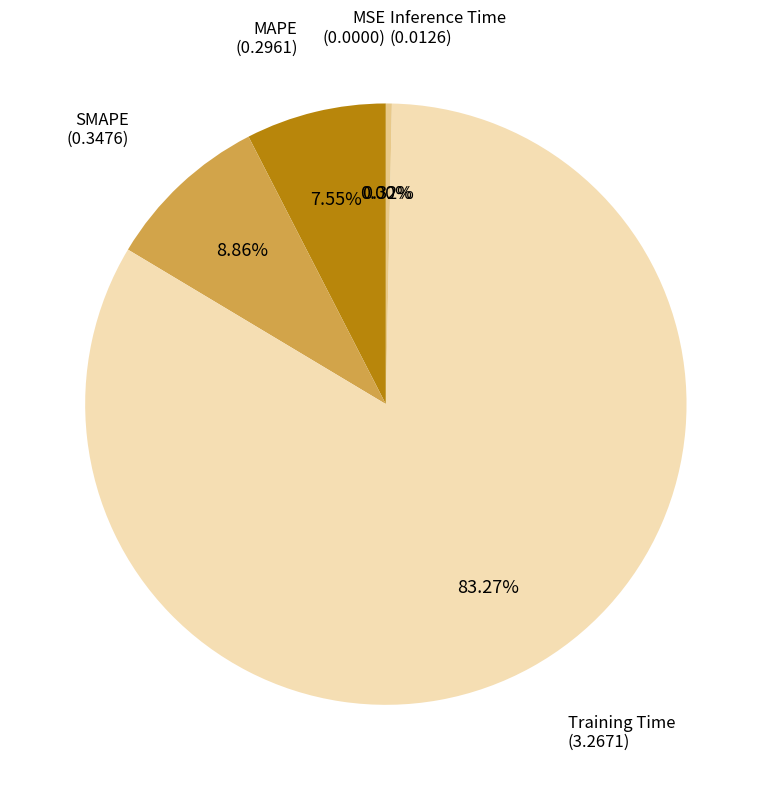

Is there any slice that represents more than half of the pie?

Yes